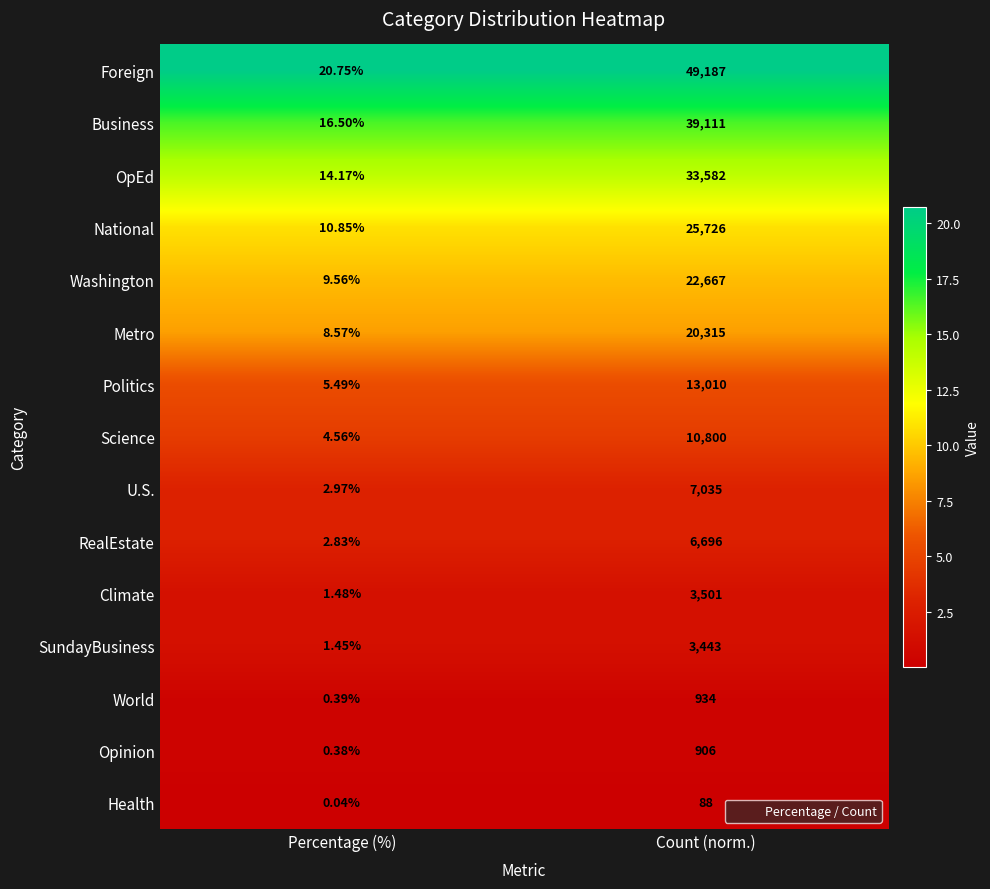

Which category has the lowest value across all series?

Percentage (%)